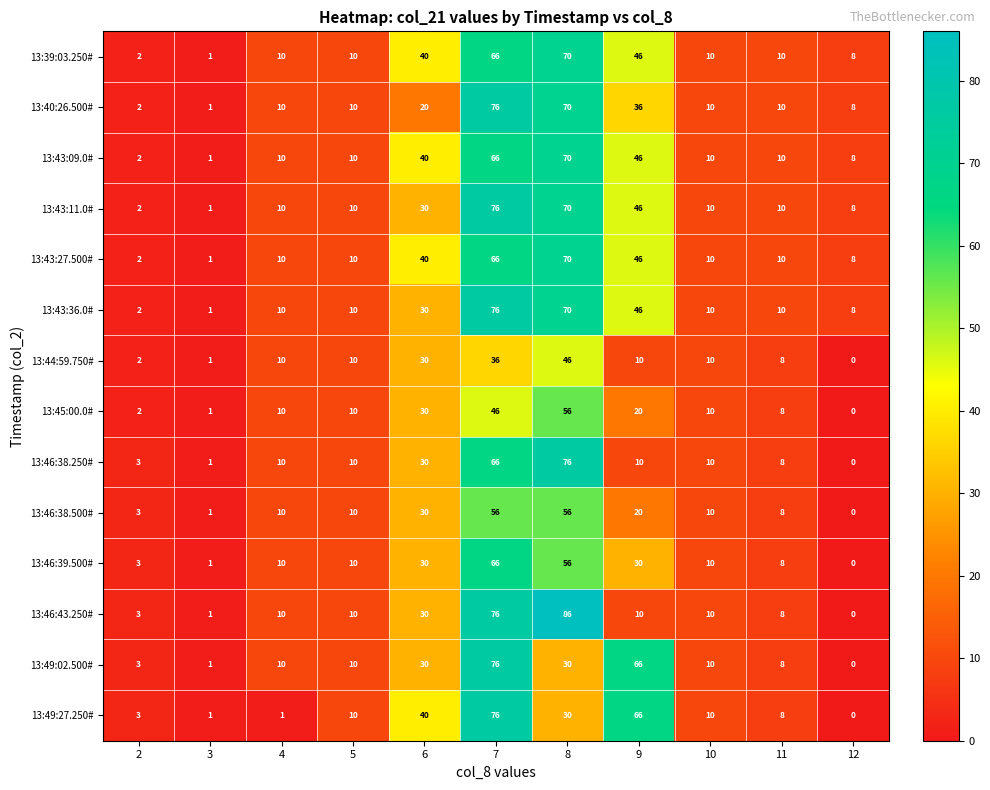

What is the difference between the second highest and minimum values in the 13:46:38.500# series?

56